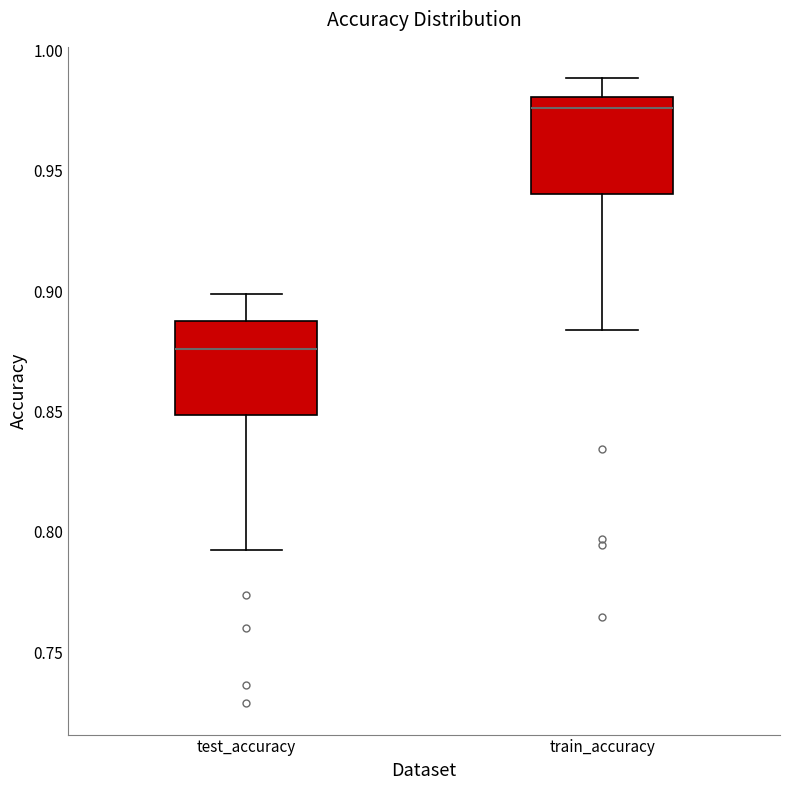

Reading left to right, read every box against the y-axis: the position of its median line, the range the box covers, and the ends of its whiskers. The values are not printed on the chart, so give them approximately, as read against the axis.

test_accuracy: median 0.875, box 0.850 to 0.885, whiskers 0.790 to 0.900
train_accuracy: median 0.975, box 0.940 to 0.980, whiskers 0.885 to 0.990